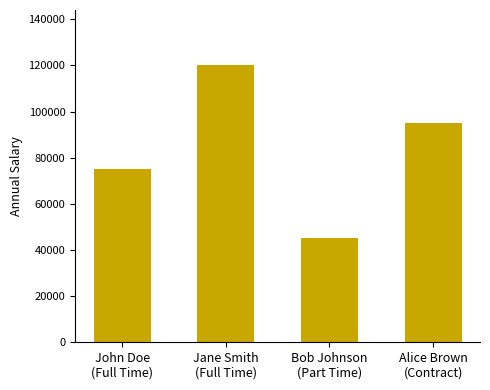

Where is the data nearest to the value 82500?

John Doe
(Full Time)